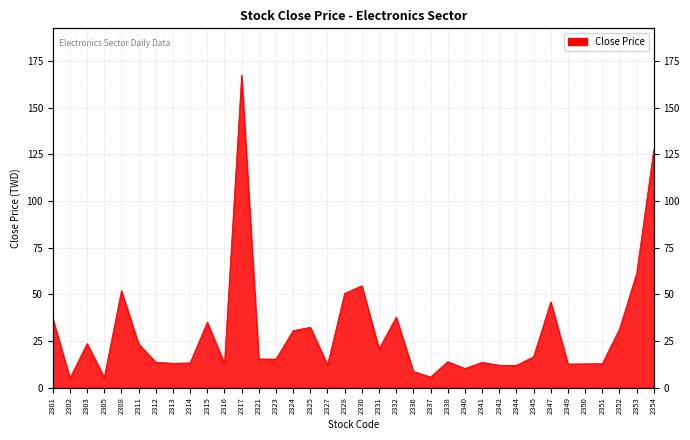

List the labels in order of value, smallest first.

2302, 2305, 2337, 2336, 2340, 2344, 2342, 2327, 2349, 2350, 2316, 2351, 2313, 2314, 2341, 2312, 2338, 2323, 2321, 2345, 2331, 2311, 2303, 2324, 2352, 2325, 2315, 2301, 2332, 2347, 2328, 2308, 2330, 2353, 2354, 2317